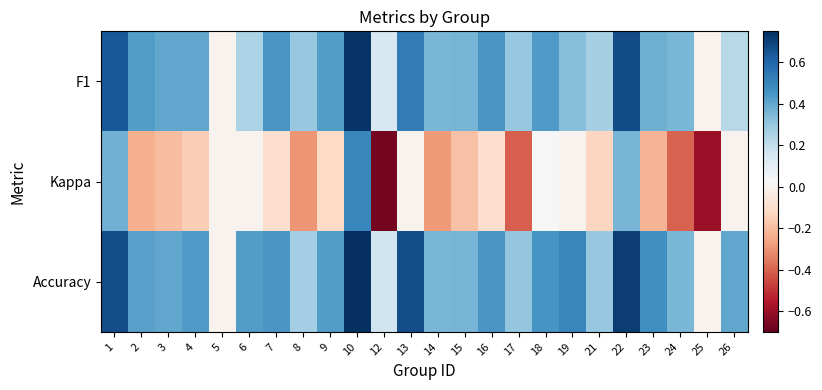

How many data points does each series have?

24